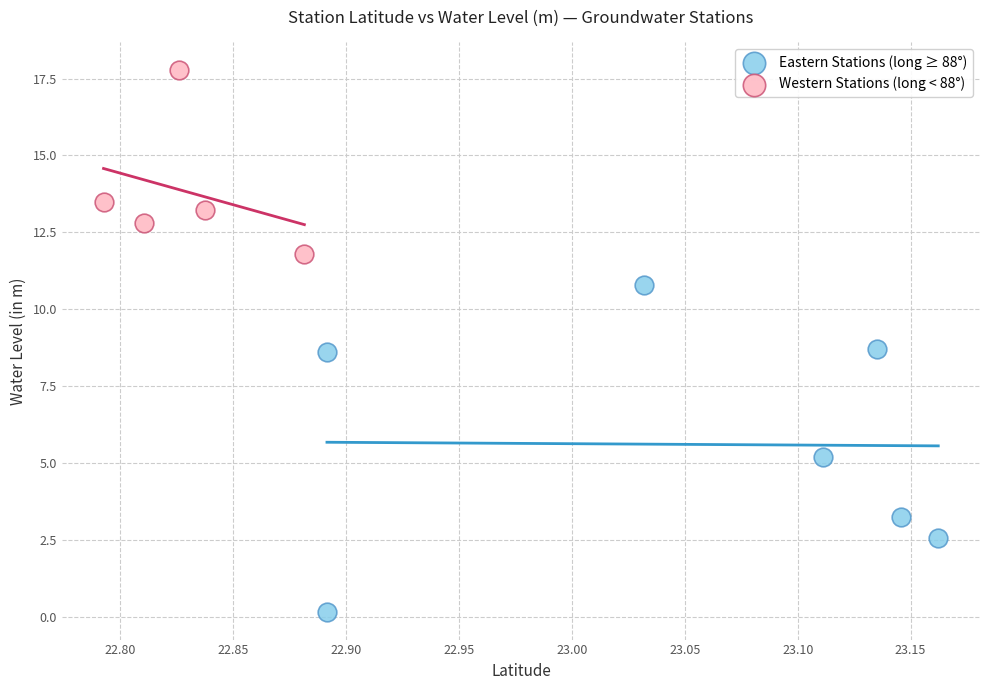

Which series has the widest spread of Y values?

Eastern Stations (long ≥ 88°)